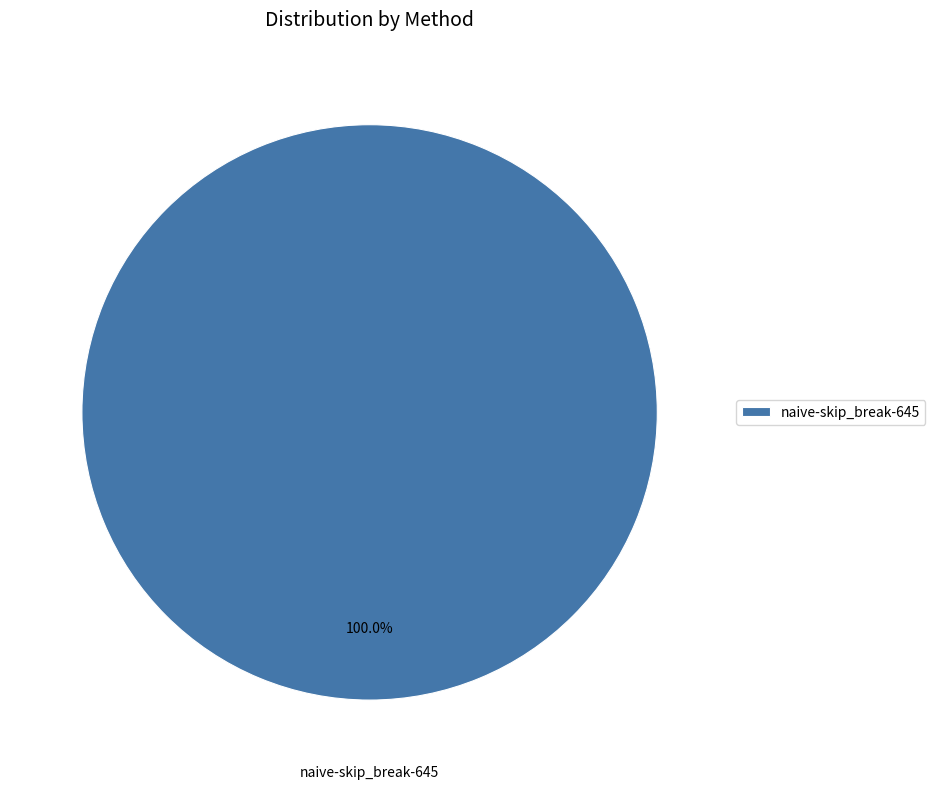

Is there any slice that represents more than half of the pie?

Yes